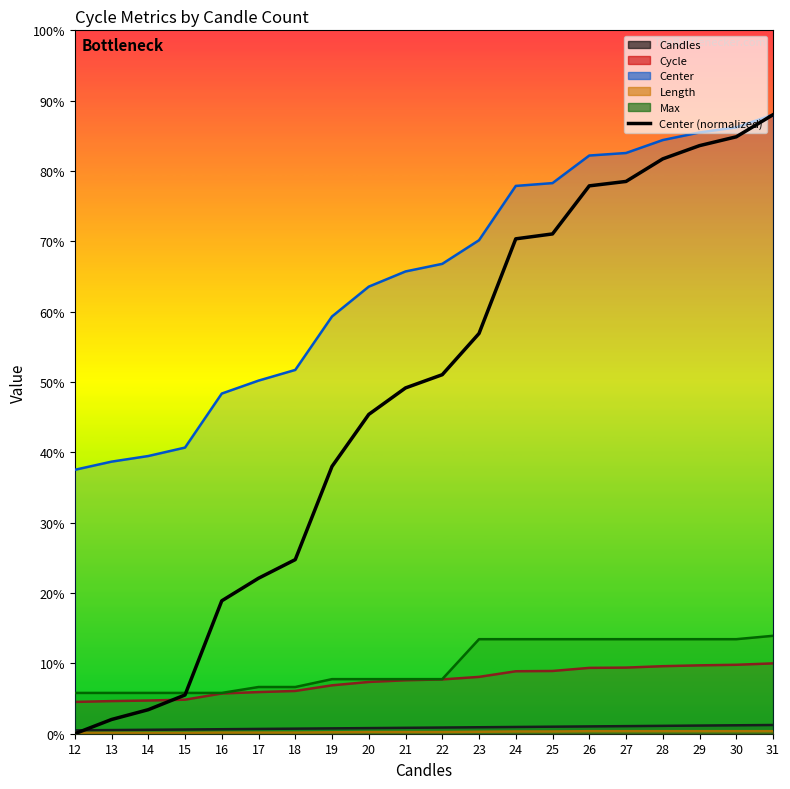

Reading left to right, extract all data points from this chart.

0.0	50.6	85.4	137.7	472.4	552.6	618.9	950.1	1134.9	1229.0	1276.1	1422.5	1759.0	1776.4	1947.2	1962.9	2043.1	2090.2	2121.6	2200.0